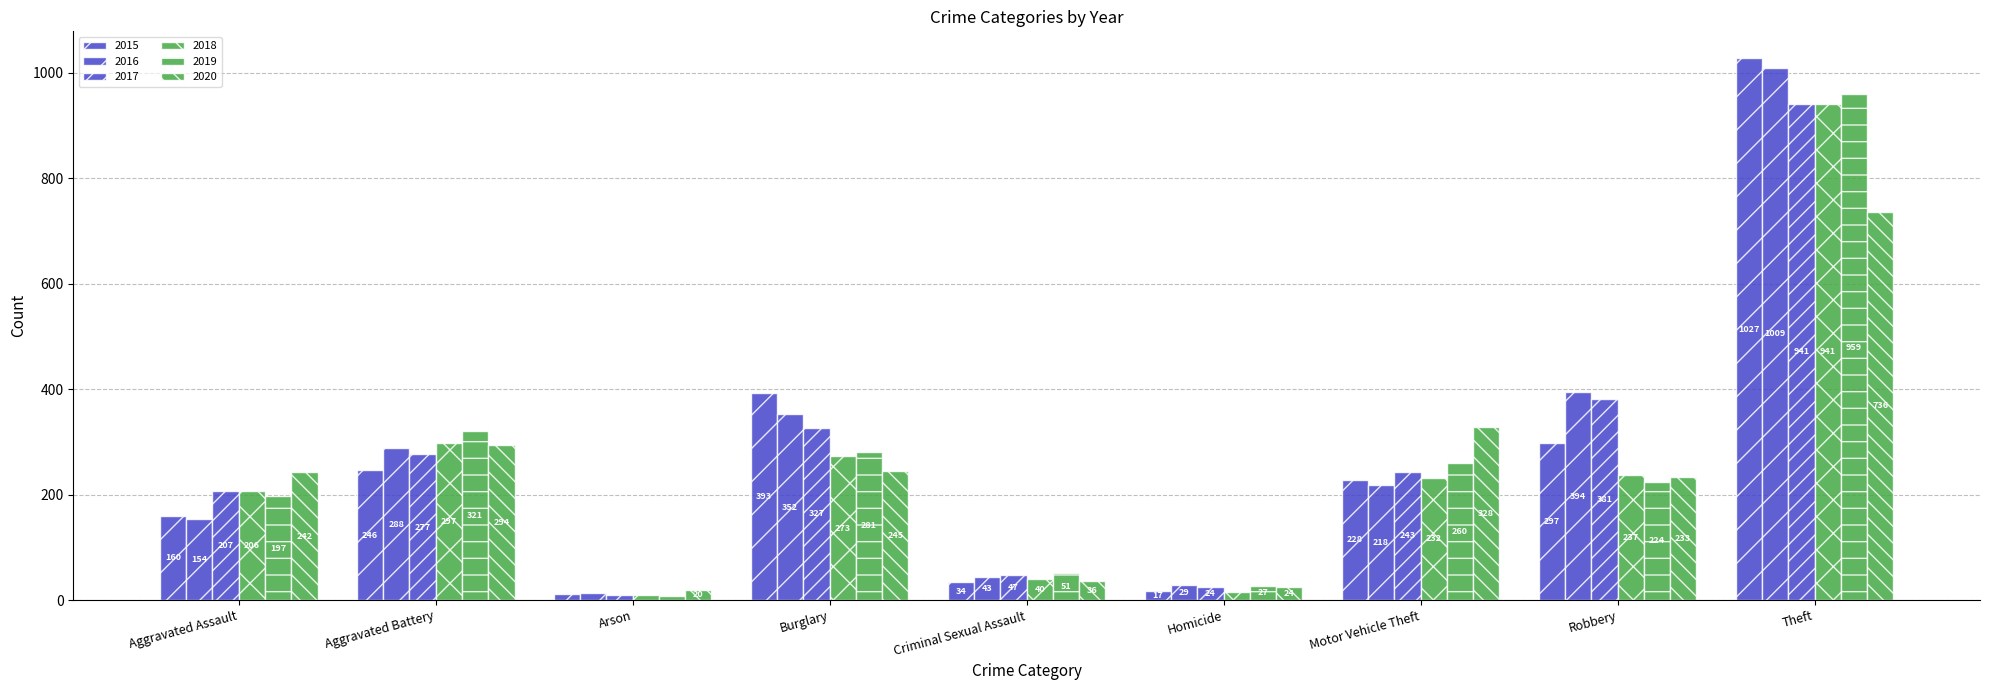

What is the average value of the 2015 series?

268